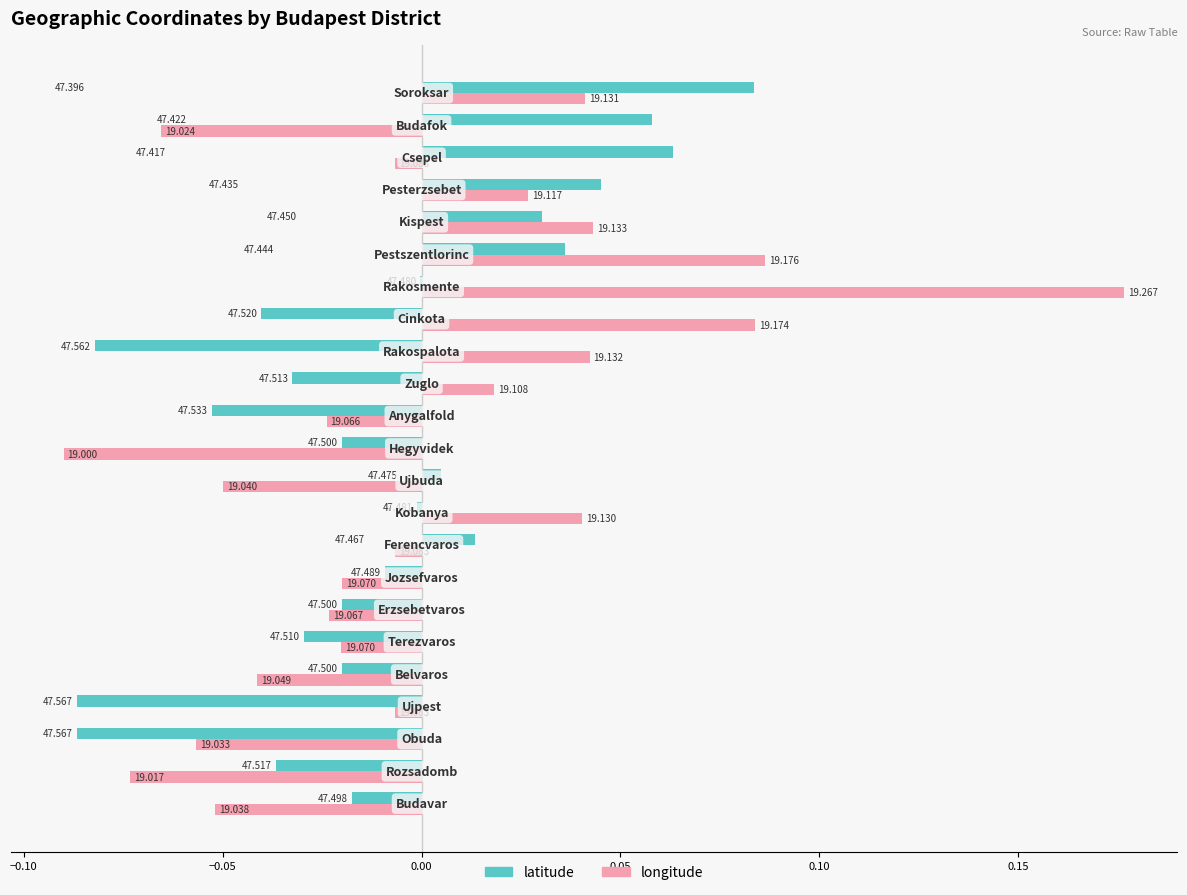

What is the difference between the maximum and minimum values in the longitude series?

0.3